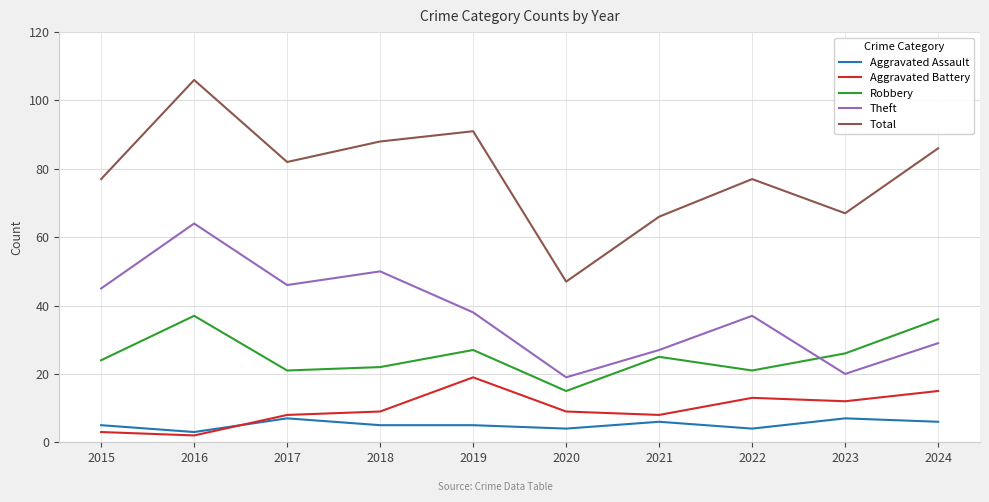

True or false: Robbery and Total cross at least once.

False